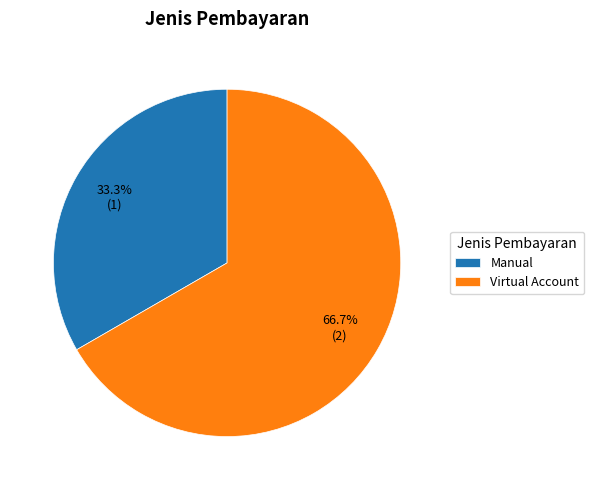

The Manual slice represents 33% of the pie. True or false?

True